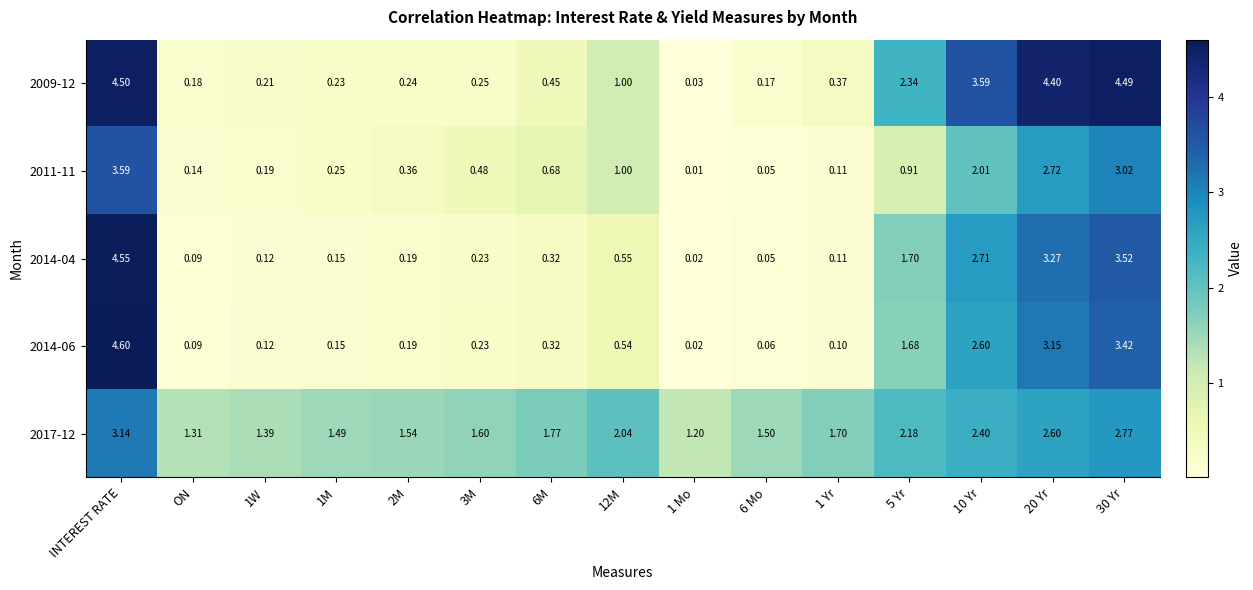

Between 6 Mo and 20 Yr, which series saw the biggest shift?

2009-12